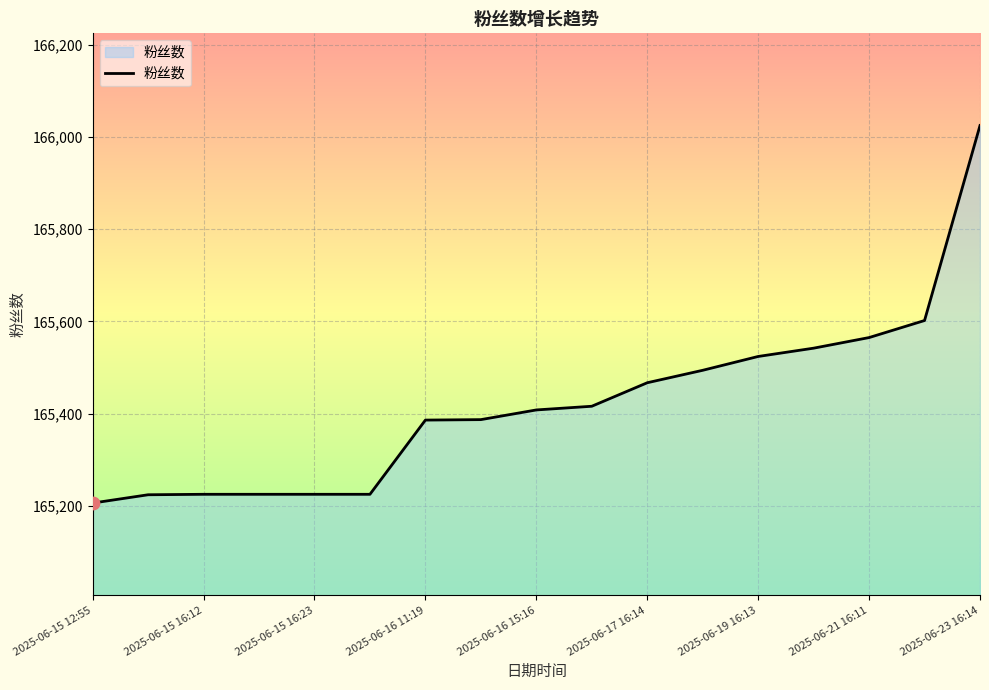

What is the difference between the maximum and minimum values?

819